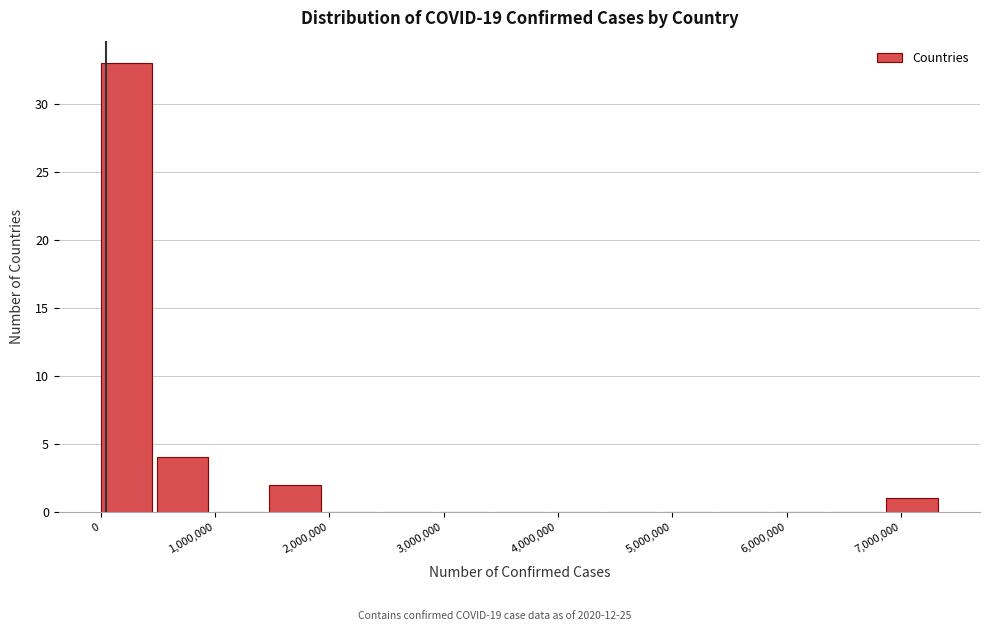

Over which range of the x-axis is the bar tallest?

0 to 500000